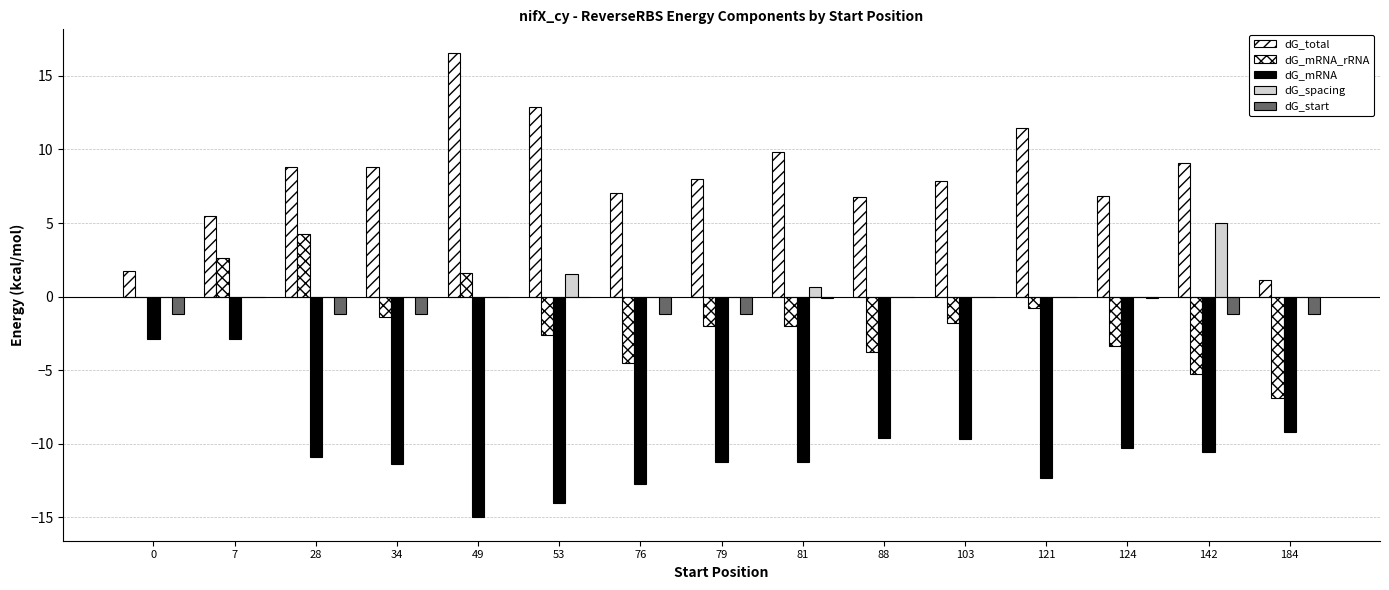

How many categories are shown in the chart?

15